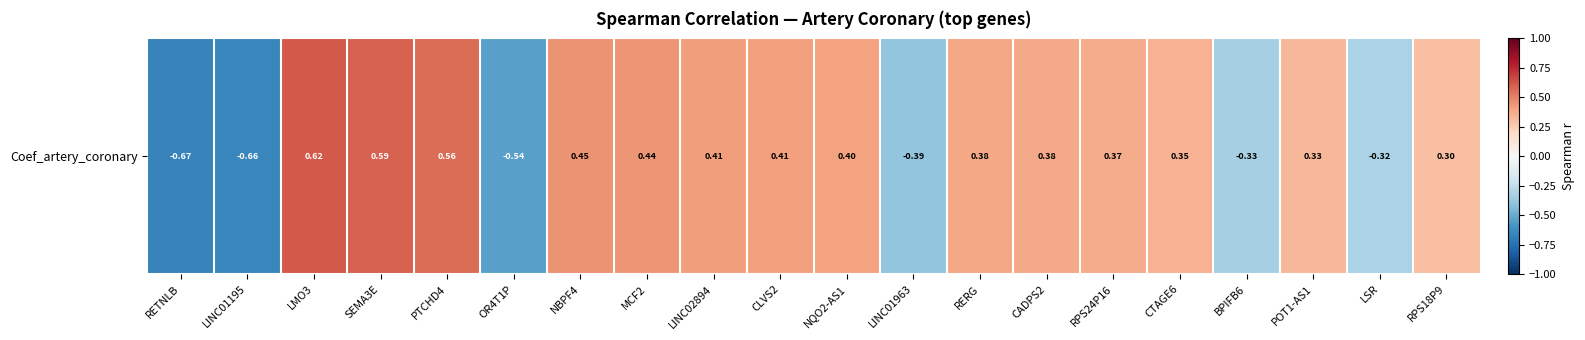

Reading left to right, what are all the values shown in this chart?

RETNLB=-0.7	LINC01195=-0.7	LMO3=0.6	SEMA3E=0.6	PTCHD4=0.6	OR4T1P=-0.5	NBPF4=0.4	MCF2=0.4	LINC02894=0.4	CLVS2=0.4	NQO2-AS1=0.4	LINC01963=-0.4	RERG=0.4	CADPS2=0.4	RPS24P16=0.4	CTAGE6=0.4	BPIFB6=-0.3	POT1-AS1=0.3	LSR=-0.3	RPS18P9=0.3